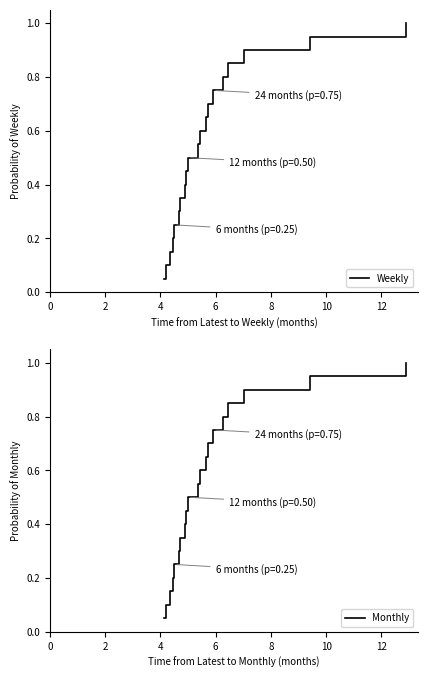

Reading left to right, extract all data points from this chart.

Weekly: 0.1	0.1	0.1	0.2	0.2	0.3	0.3	0.4	0.5	0.5	0.6	0.6	0.7	0.7	0.8	0.8	0.8	0.9	0.9	1.0
Monthly: 0.1	0.1	0.1	0.2	0.2	0.3	0.3	0.4	0.5	0.5	0.6	0.6	0.7	0.7	0.8	0.8	0.8	0.9	0.9	1.0